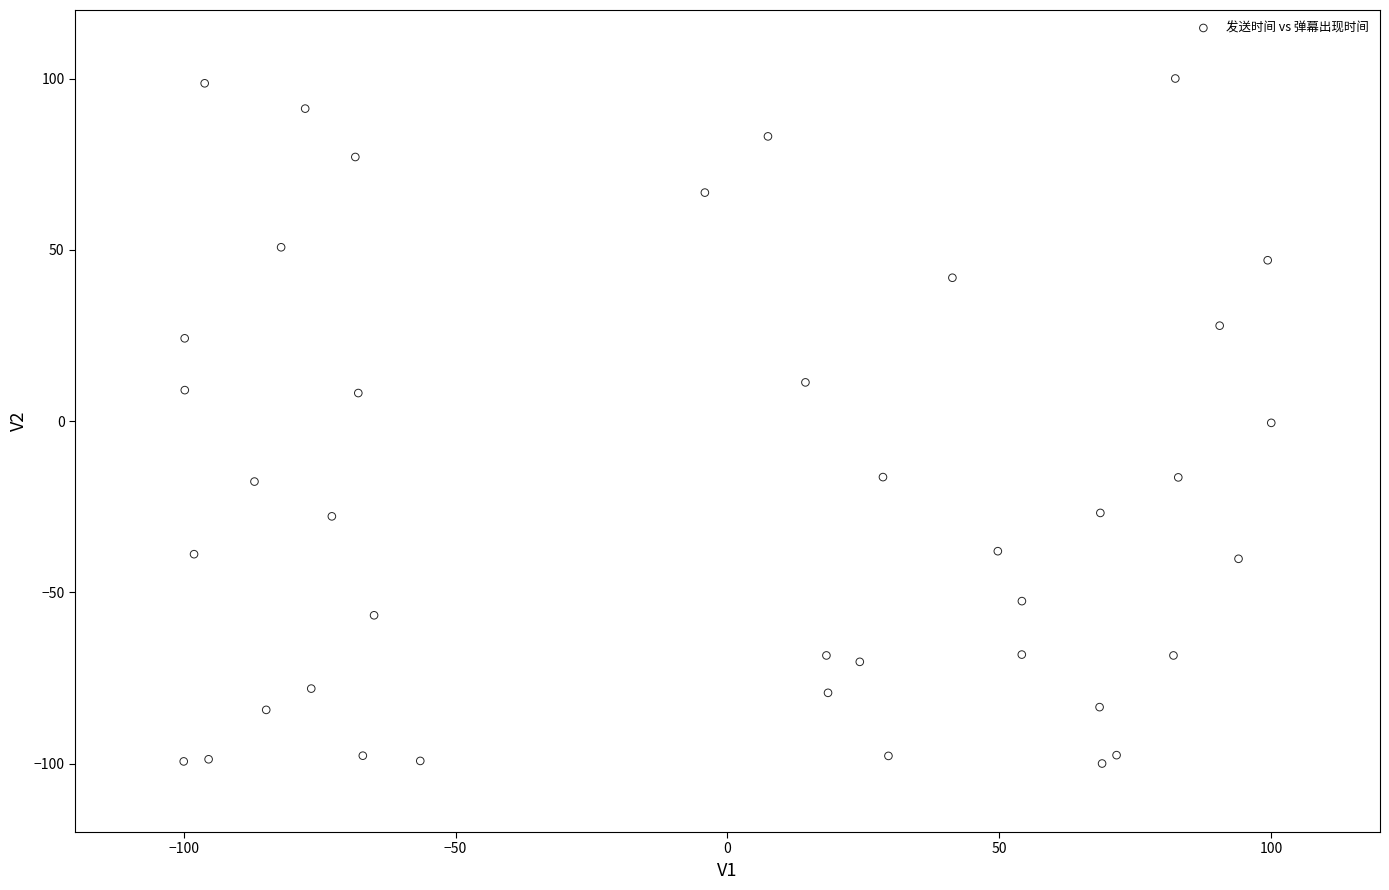

What is the range of Y values (max minus min)?

200.0